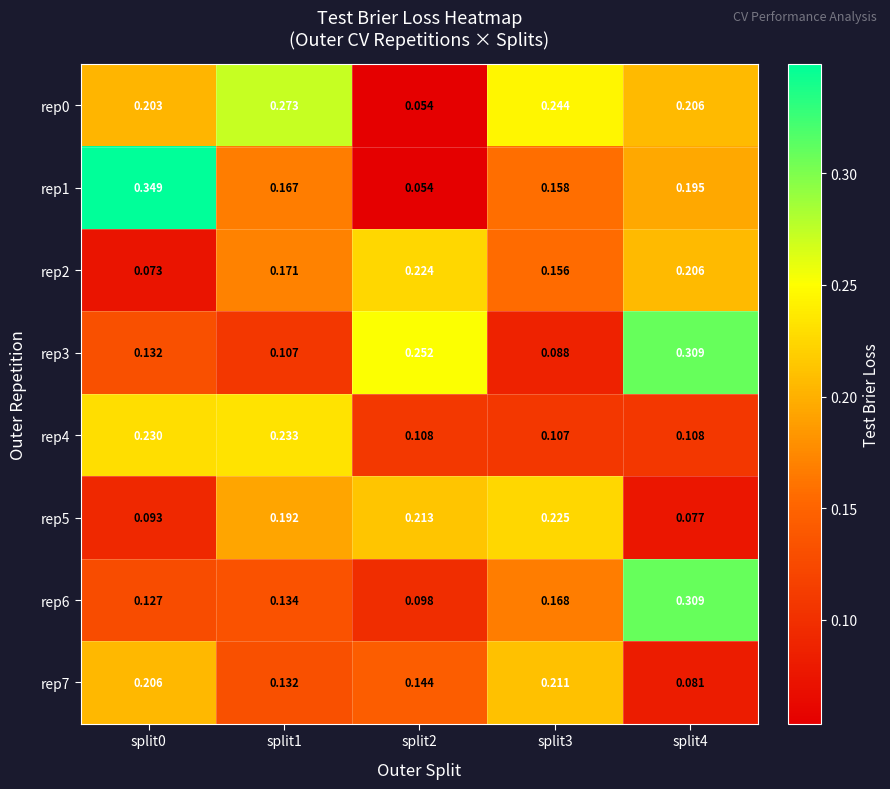

Is the value of rep6 at split4 greater than the value of rep0 at split4?

Yes